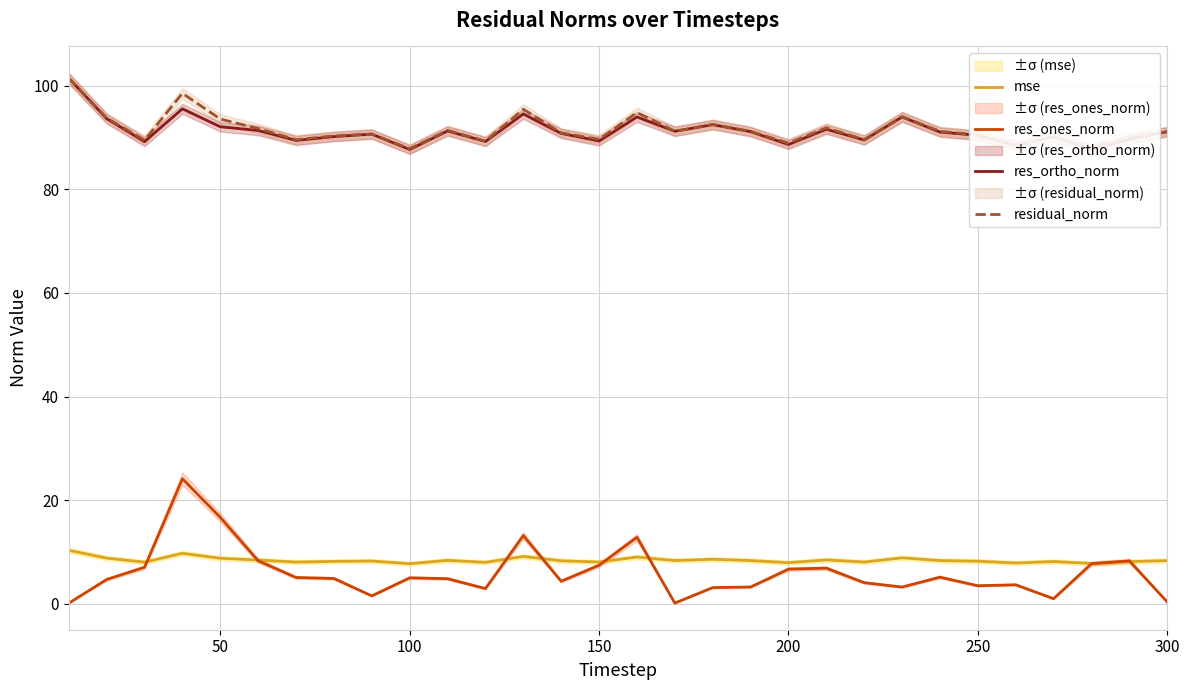

What is the value of the res_ortho_norm point at the 25th from the left?

90.5